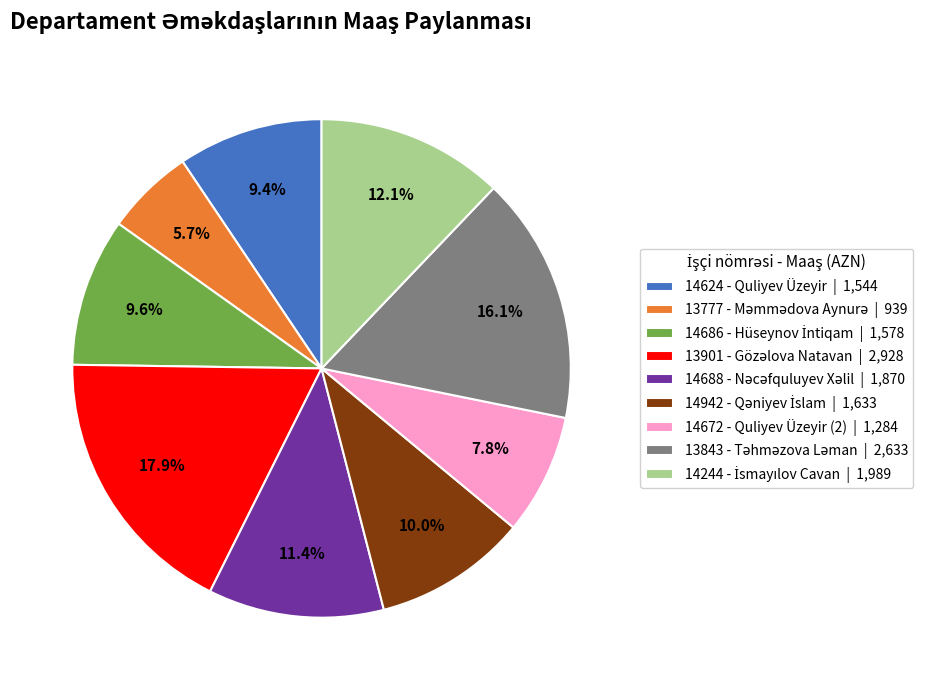

To the nearest percent, what is the difference between the largest and smallest slice percentages?

12%